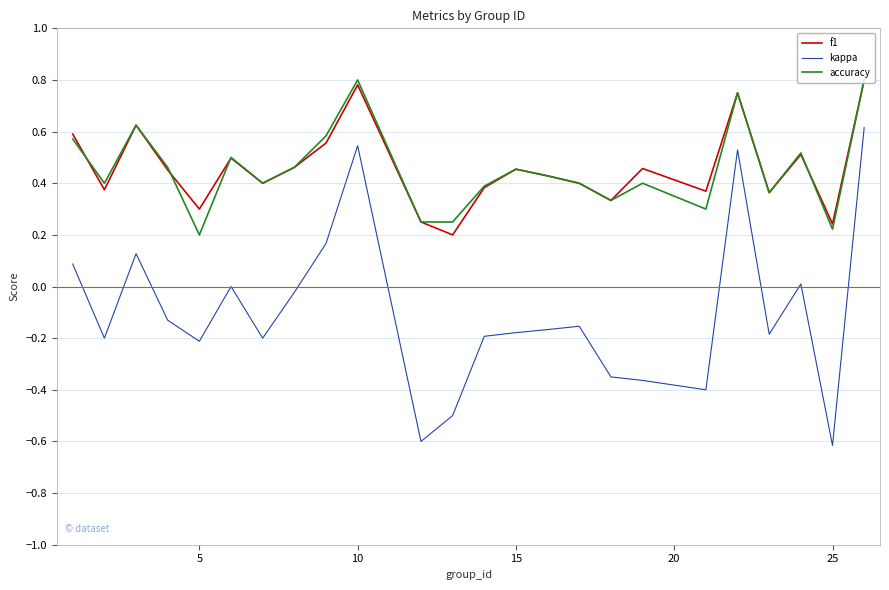

Does the chart have visible grid lines?

Yes